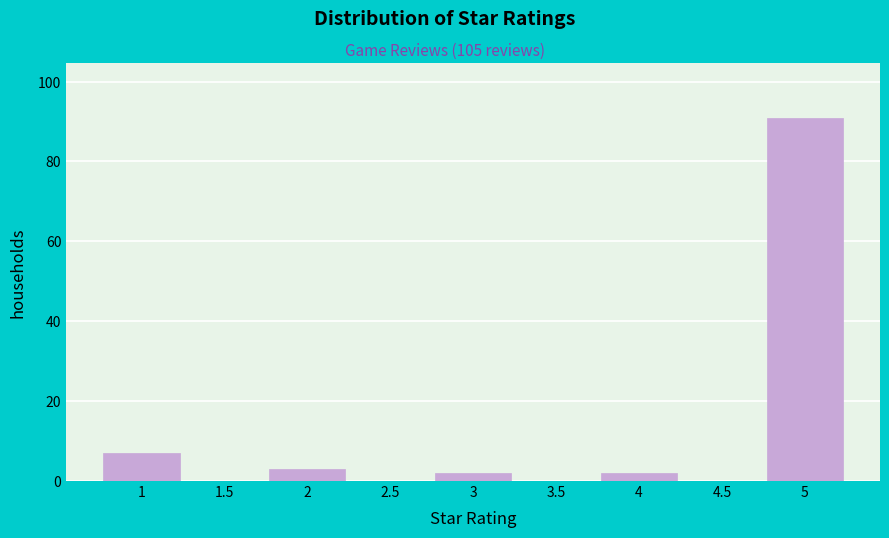

How tall is the bar that spans 4.75 to 5.25 on the x-axis? The values are not printed on the chart, so give them approximately, as read against the axis.

92